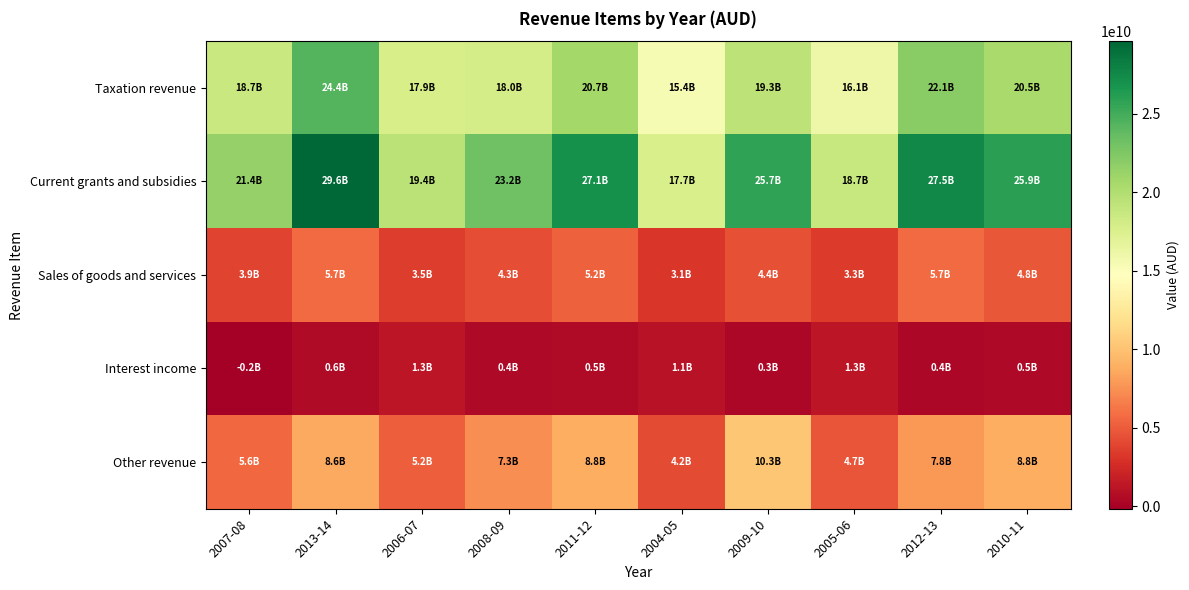

Rank the series by their maximum value, from lowest to highest.

Interest income, Sales of goods and services, Other revenue, Taxation revenue, Current grants and subsidies